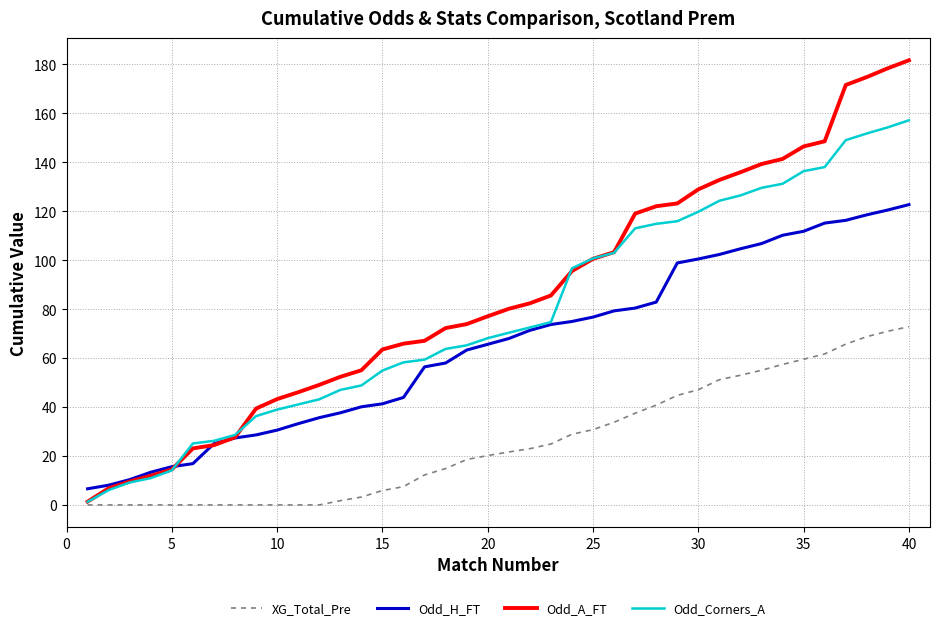

List the series in order of their peak value, highest first.

Odd_A_FT, Odd_Corners_A, Odd_H_FT, XG_Total_Pre